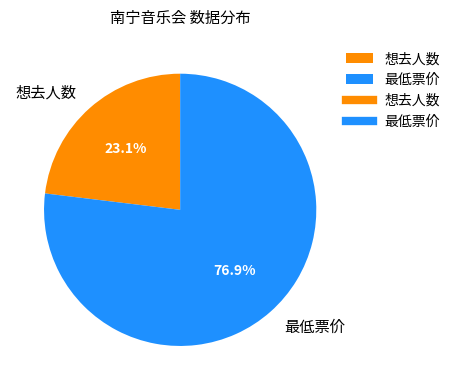

What is the ratio of the value at 最低票价 to the value at 想去人数?

3.3